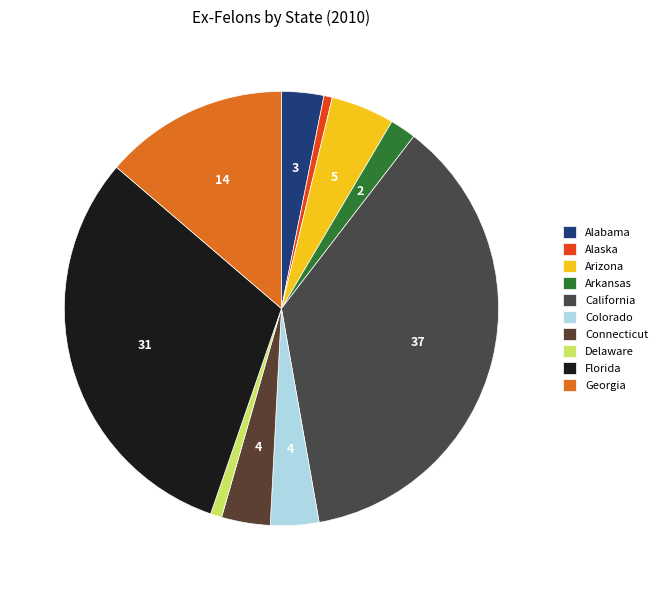

What is the largest slice in the pie chart?

California